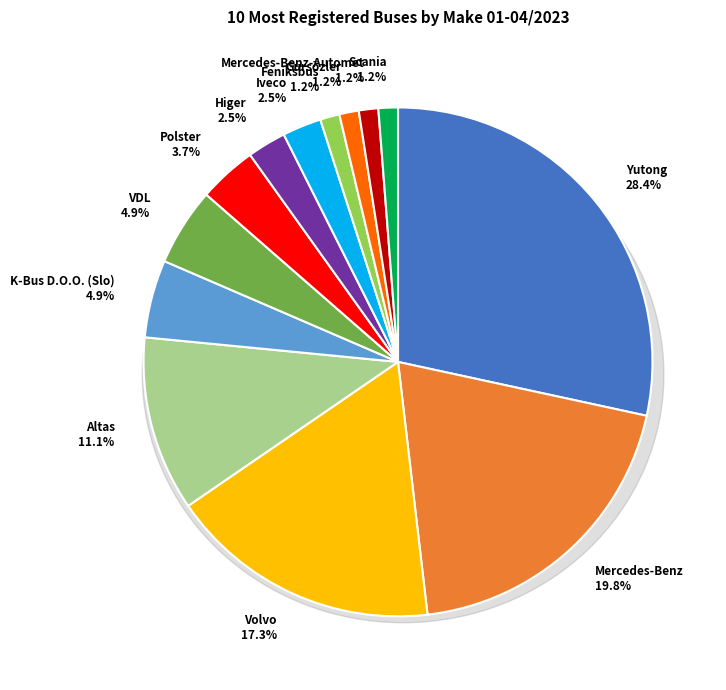

What percentage is the Polster slice, to the nearest percent?

4%